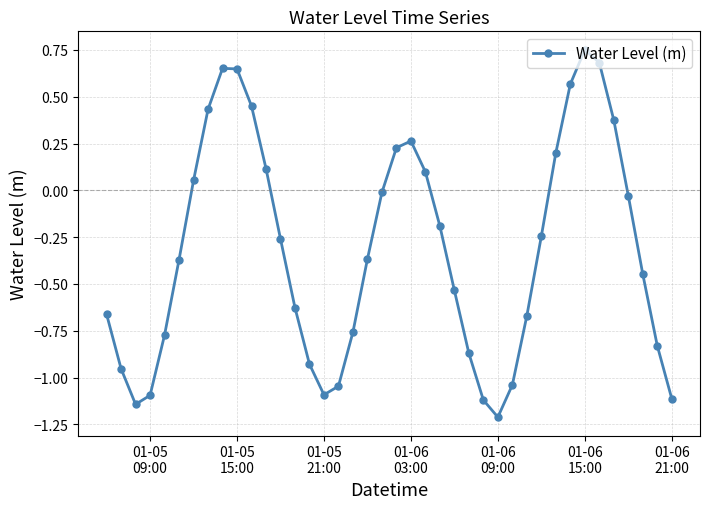

How many points are higher than both their immediate neighbors (excluding endpoints)?

3